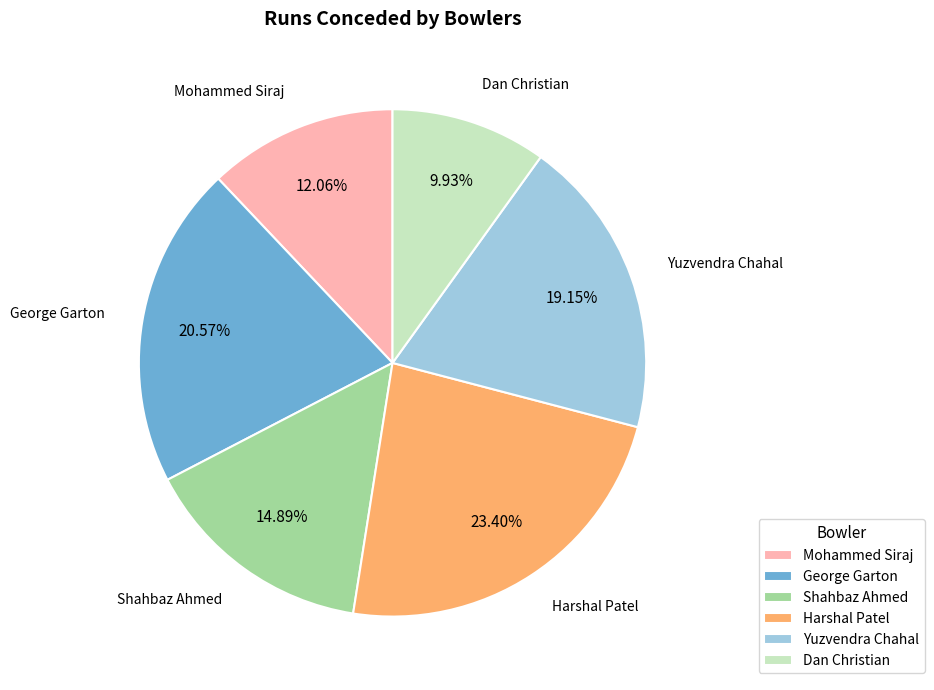

Is it true that Shahbaz Ahmed is 7% of the pie?

False